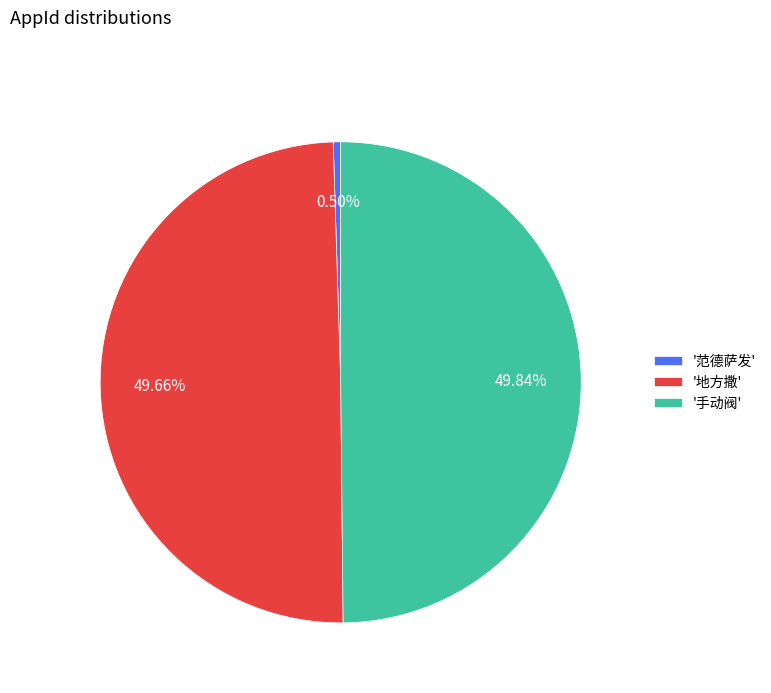

Which category has the smallest portion of the pie?

'范德萨发'